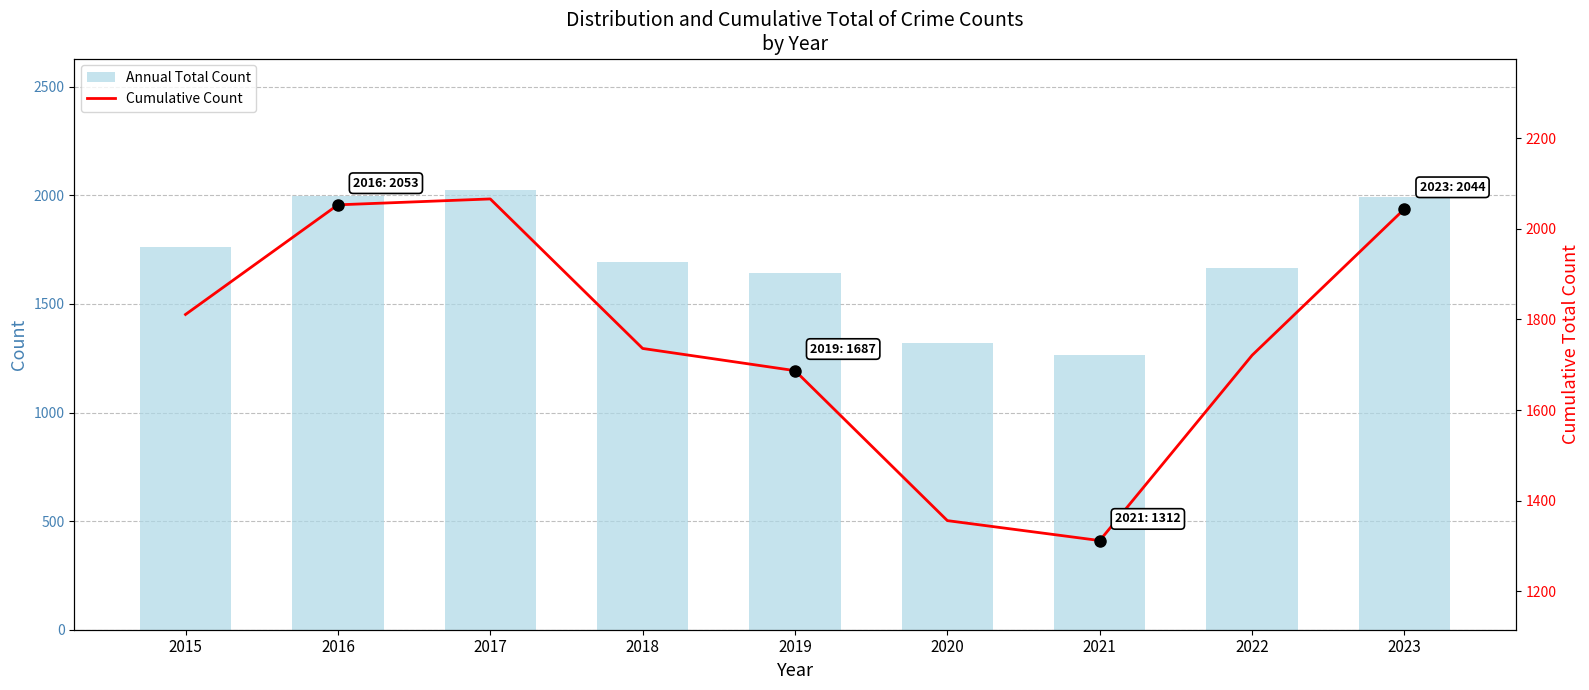

At which label does Annual Total Count reach its peak?

2017